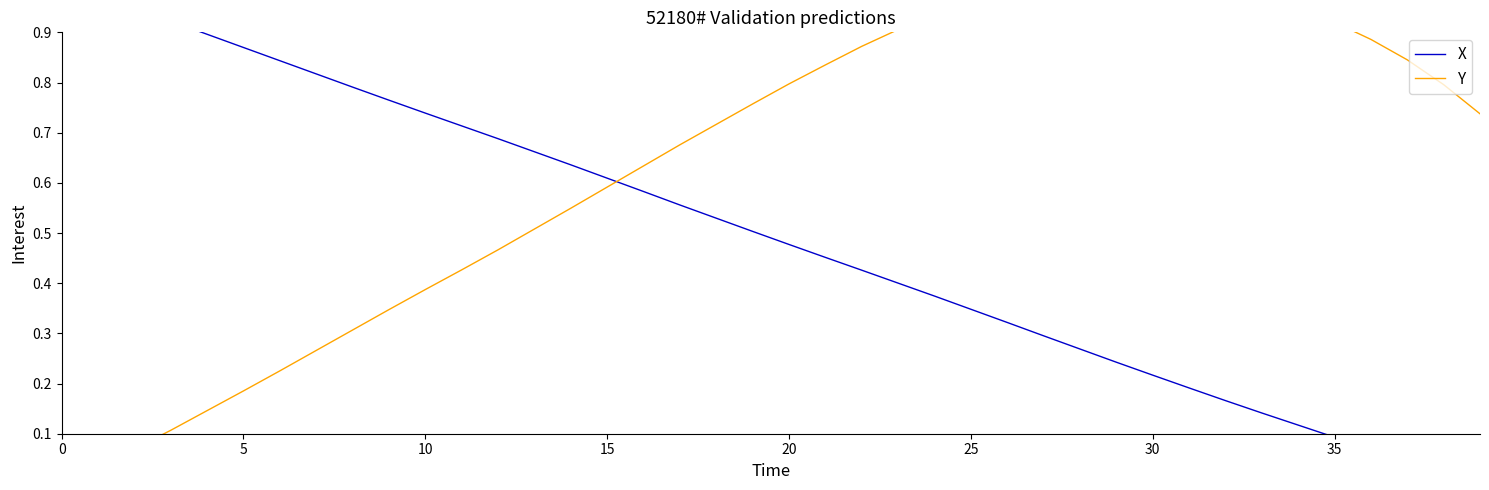

Does the chart have visible grid lines?

No